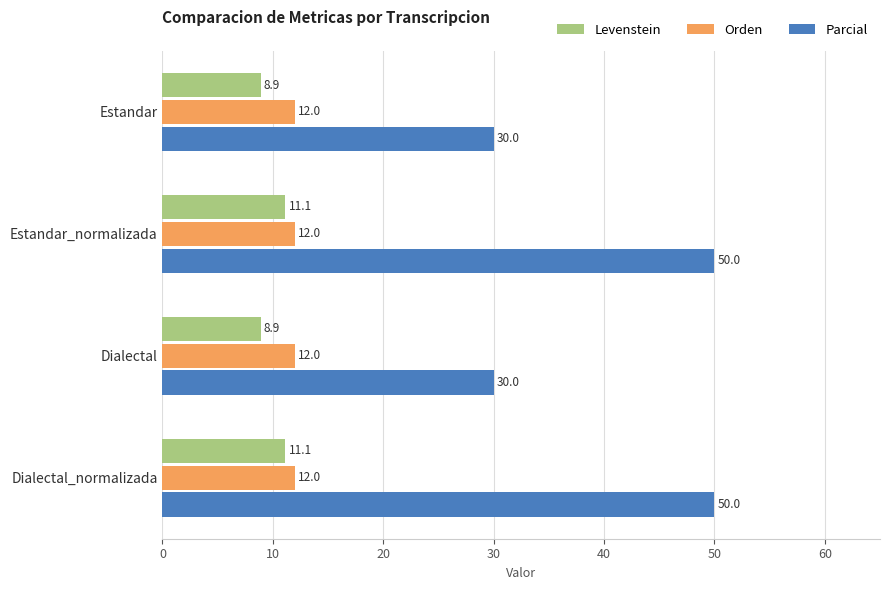

What is the difference between the Parcial values at Estandar_normalizada and Dialectal?

20.0